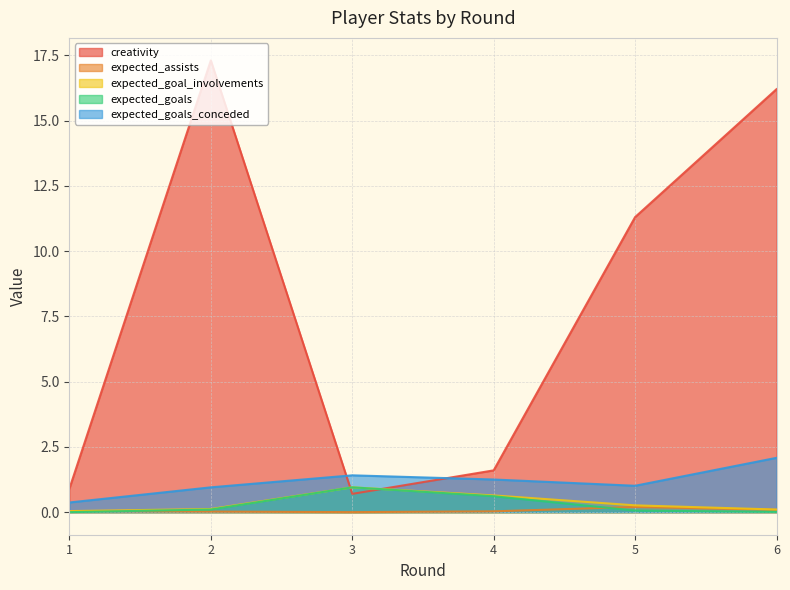

The expected_goals series shows 0.6 at 4. True or false?

True